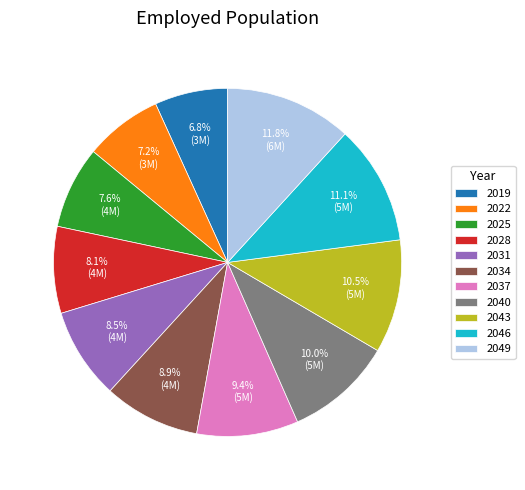

To the nearest percent, what is the average slice percentage?

9%